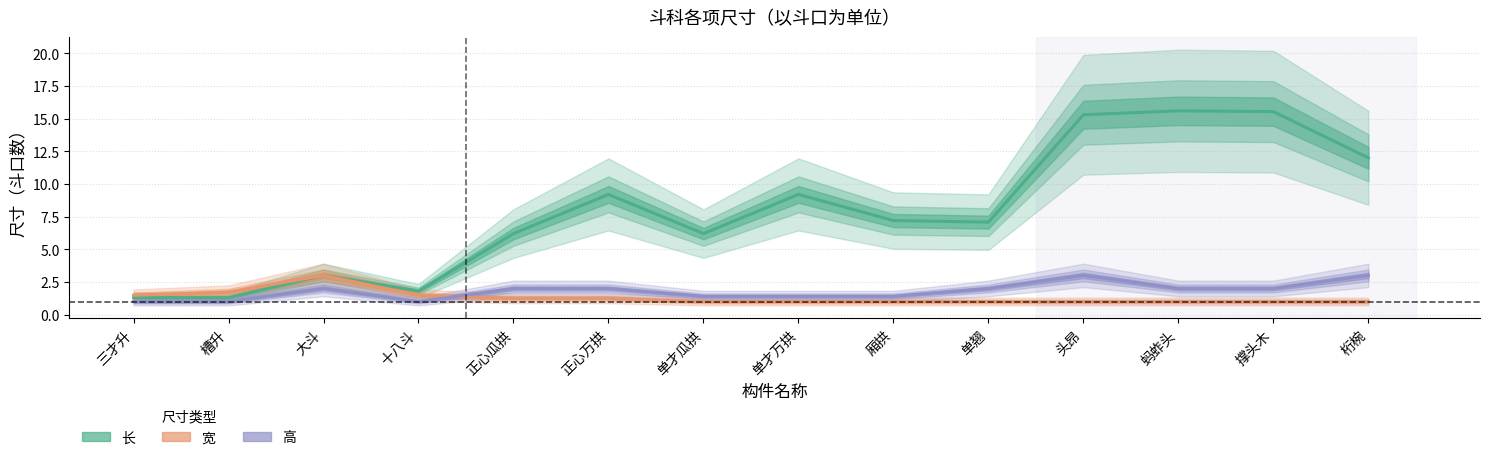

Reading left to right, extract all data points from this chart.

长: 三才升=1.3	槽升=1.3	大斗=3.0	十八斗=1.8	正心瓜拱=6.2	正心万拱=9.2	单才瓜拱=6.2	单才万拱=9.2	厢拱=7.2	单翘=7.1	头昂=15.3	蚂蚱头=15.6	撑头木=15.5	桁椀=12.0
宽: 三才升=1.5	槽升=1.7	大斗=3.0	十八斗=1.5	正心瓜拱=1.2	正心万拱=1.2	单才瓜拱=1.0	单才万拱=1.0	厢拱=1.0	单翘=1.0	头昂=1.0	蚂蚱头=1.0	撑头木=1.0	桁椀=1.0
高: 三才升=1.0	槽升=1.0	大斗=2.0	十八斗=1.0	正心瓜拱=2.0	正心万拱=2.0	单才瓜拱=1.4	单才万拱=1.4	厢拱=1.4	单翘=2.0	头昂=3.0	蚂蚱头=2.0	撑头木=2.0	桁椀=3.0